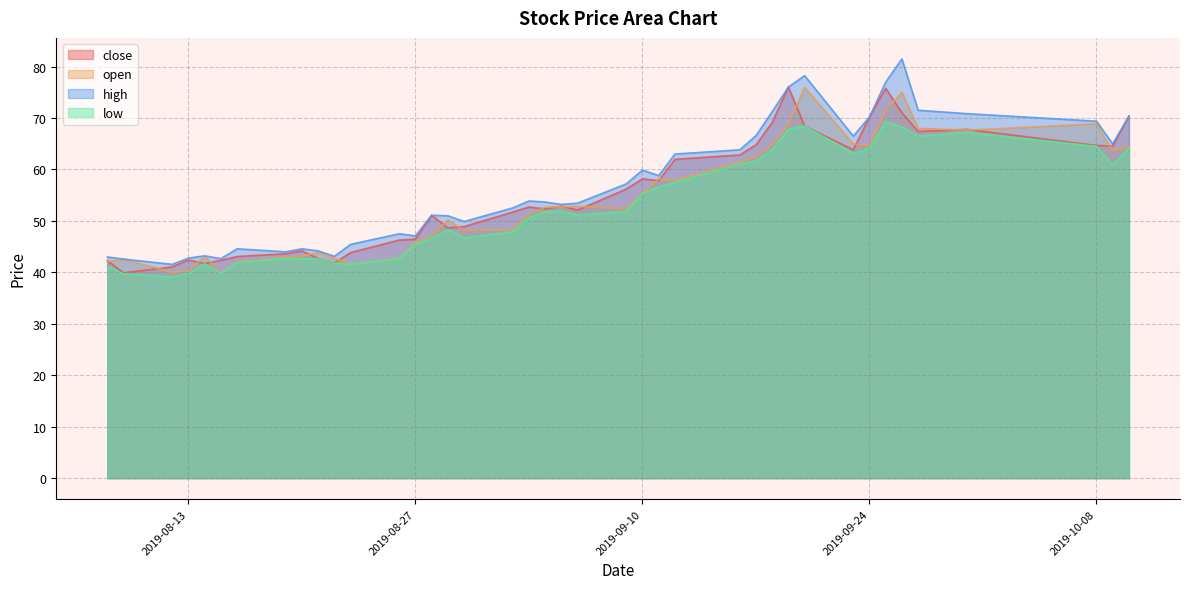

Between 2019-09-25 and 2019-09-03, which is larger?

2019-09-25